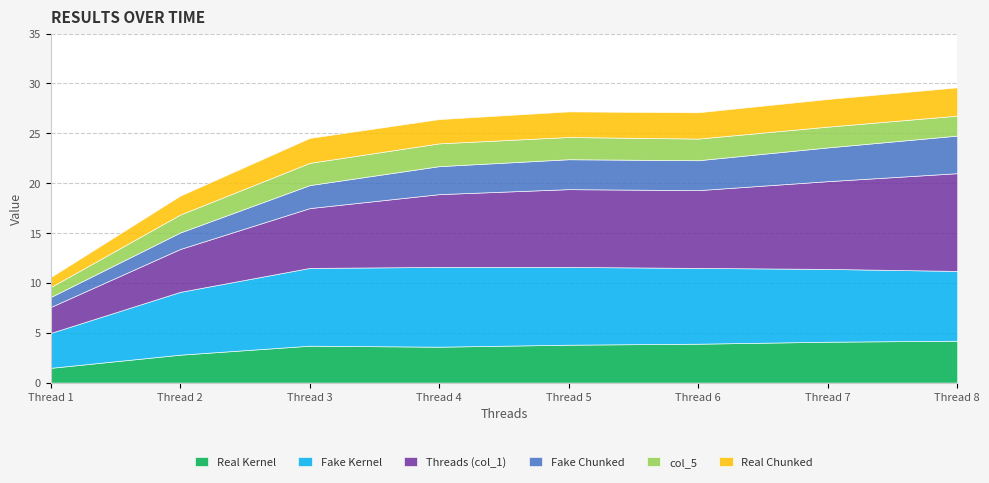

How many data points does each series have?

8